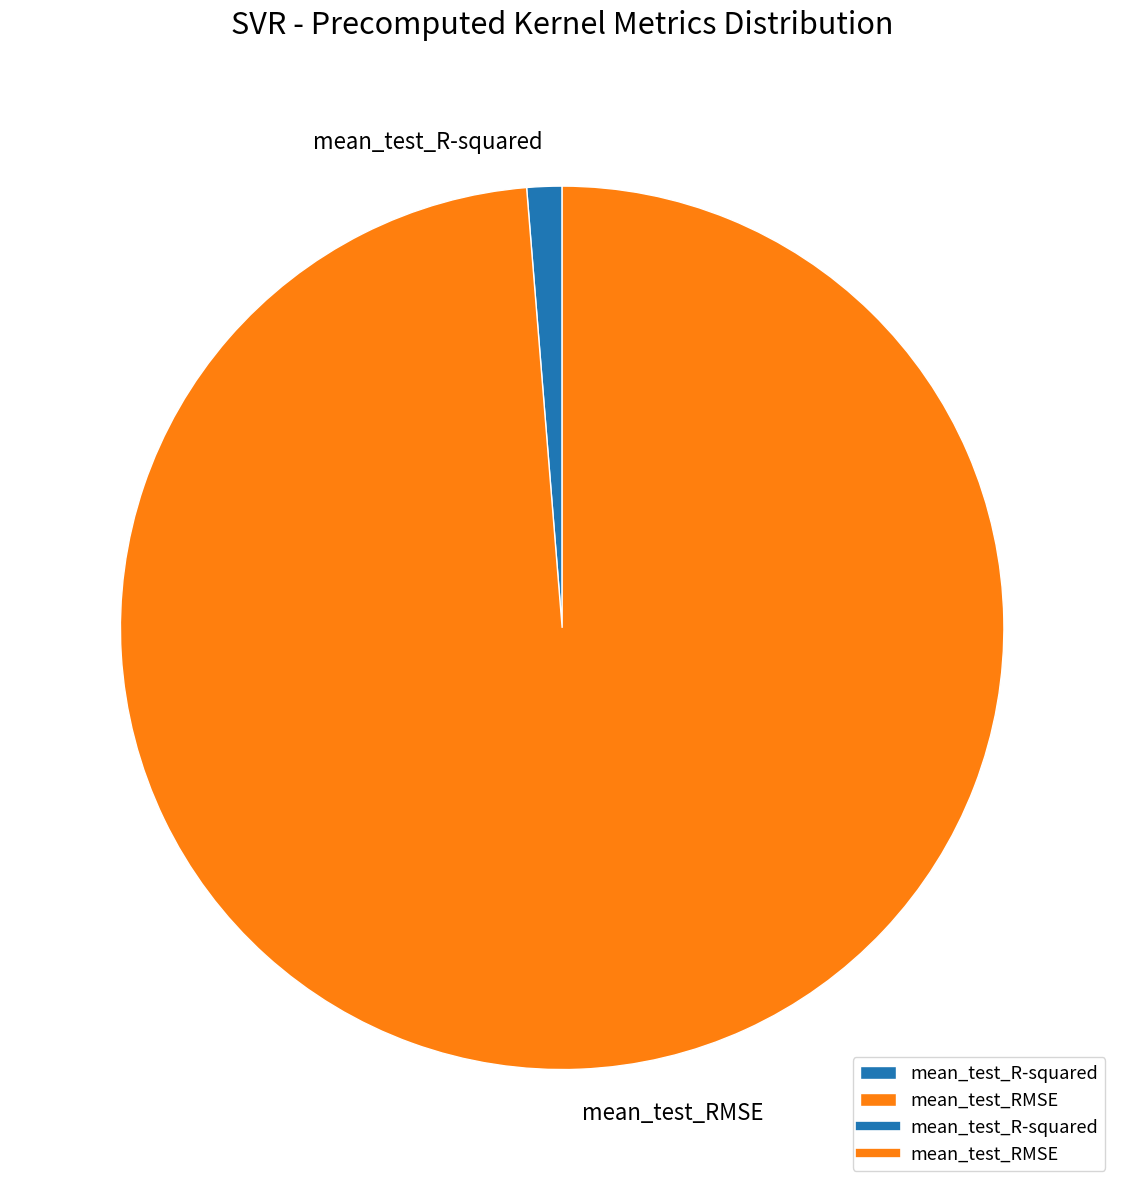

Which has a higher value, mean_test_R-squared or mean_test_RMSE?

mean_test_RMSE